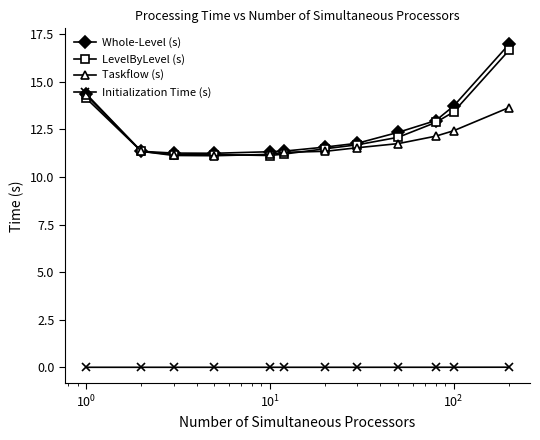

Which series has the largest range (max minus min)?

Whole-Level (s)